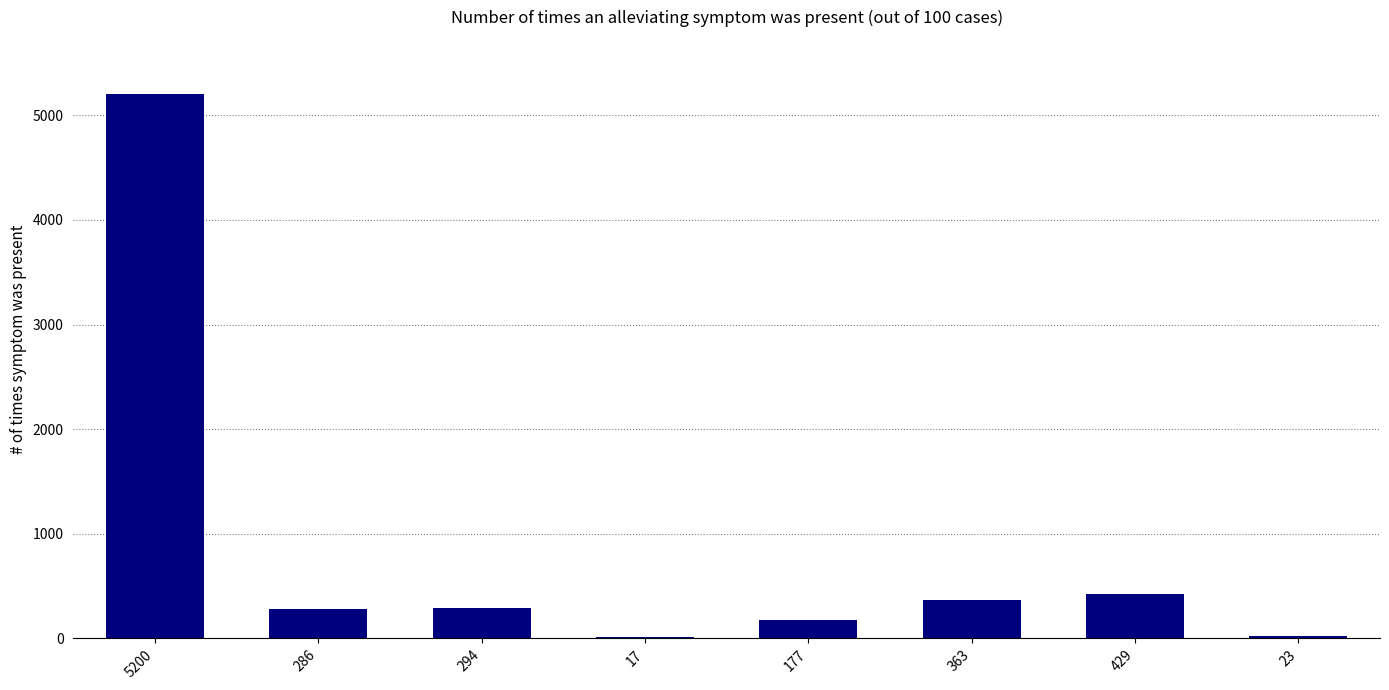

Between 5200 and 23, which is larger?

5200